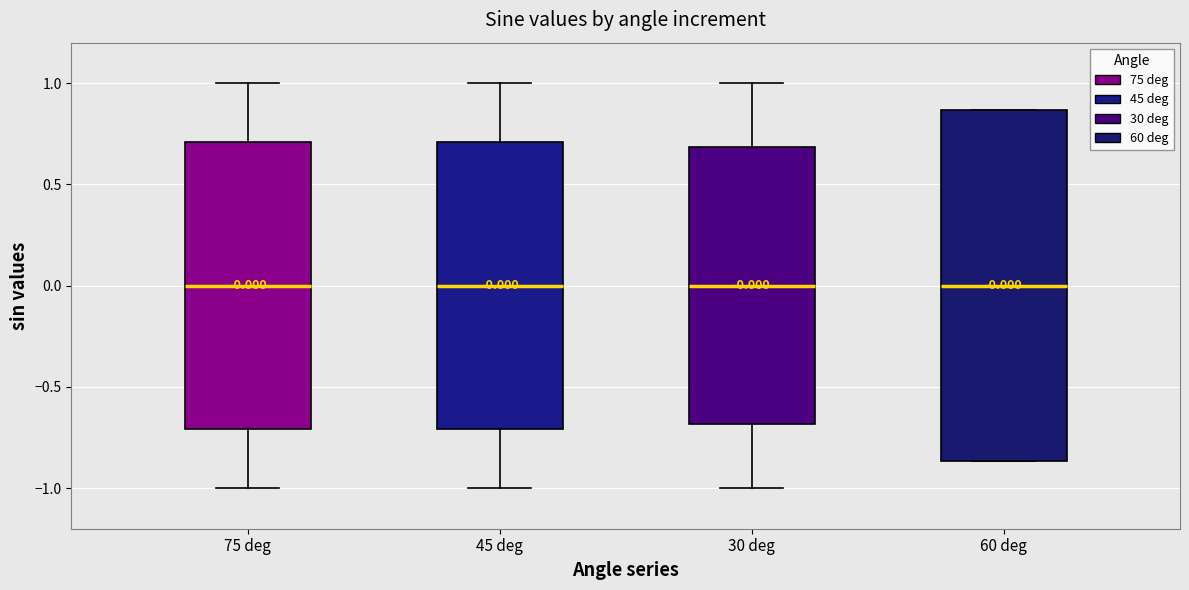

Which box is the tallest, from its lower edge to its upper edge?

60 deg